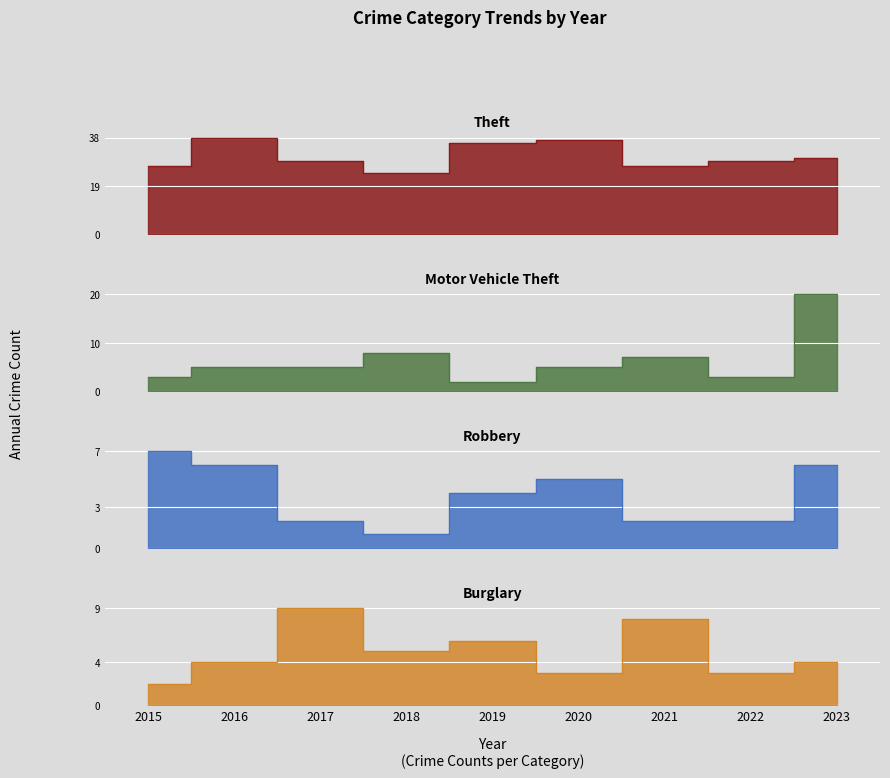

The Robbery series shows 8 at 2020. True or false?

False